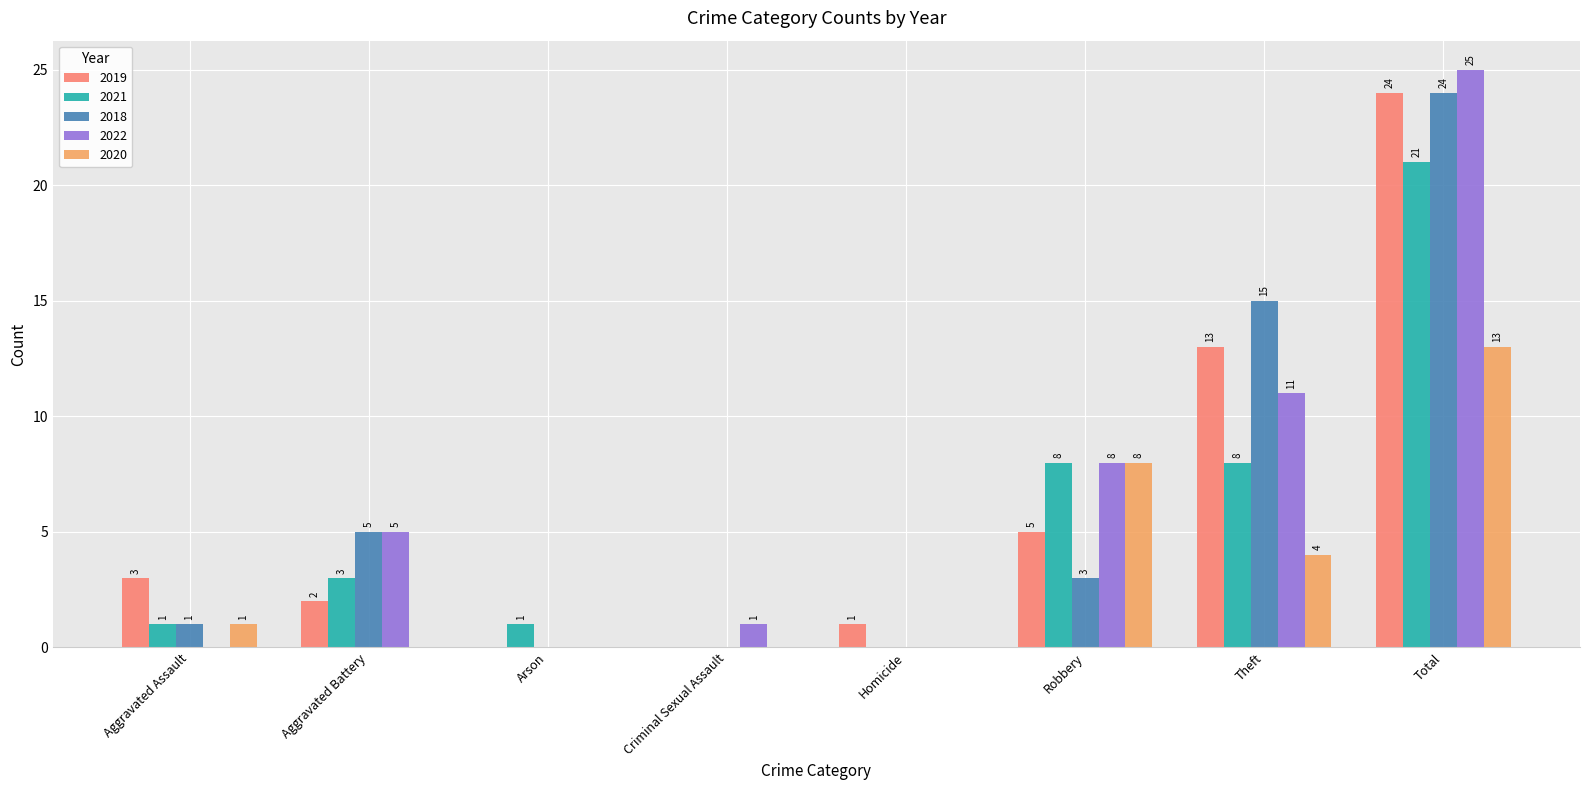

What is the sum of all 2020 values?

26